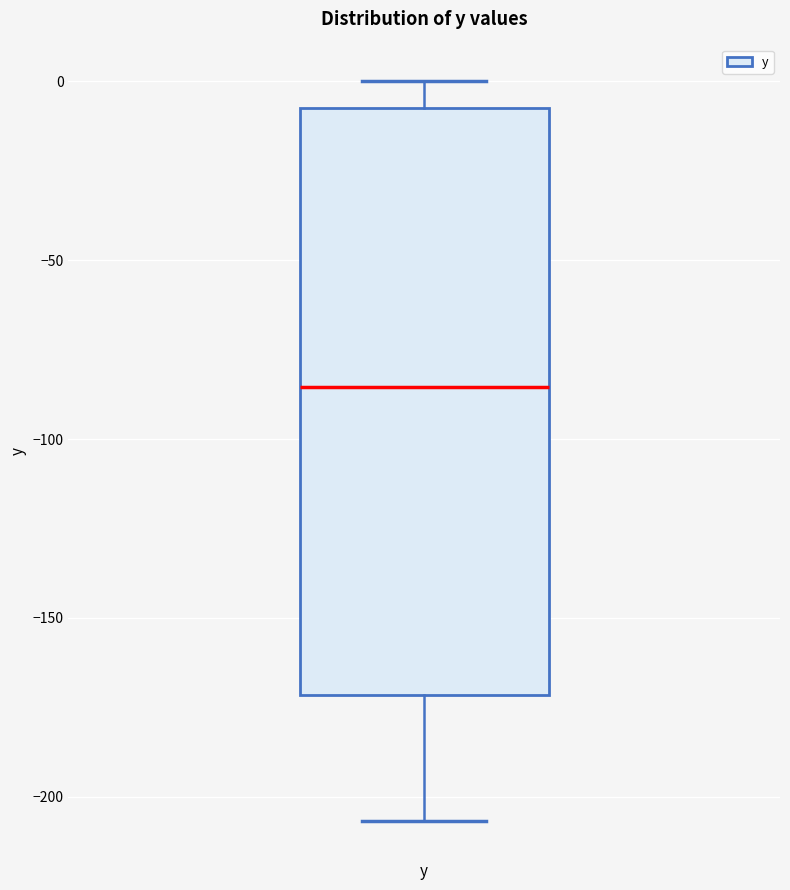

Read this box plot against the y-axis: the position of the median line, the range covered by the box, and the ends of both whiskers. The values are not printed on the chart, so give them approximately, as read against the axis.

median -85, box -170 to -5, whiskers -205 to 0